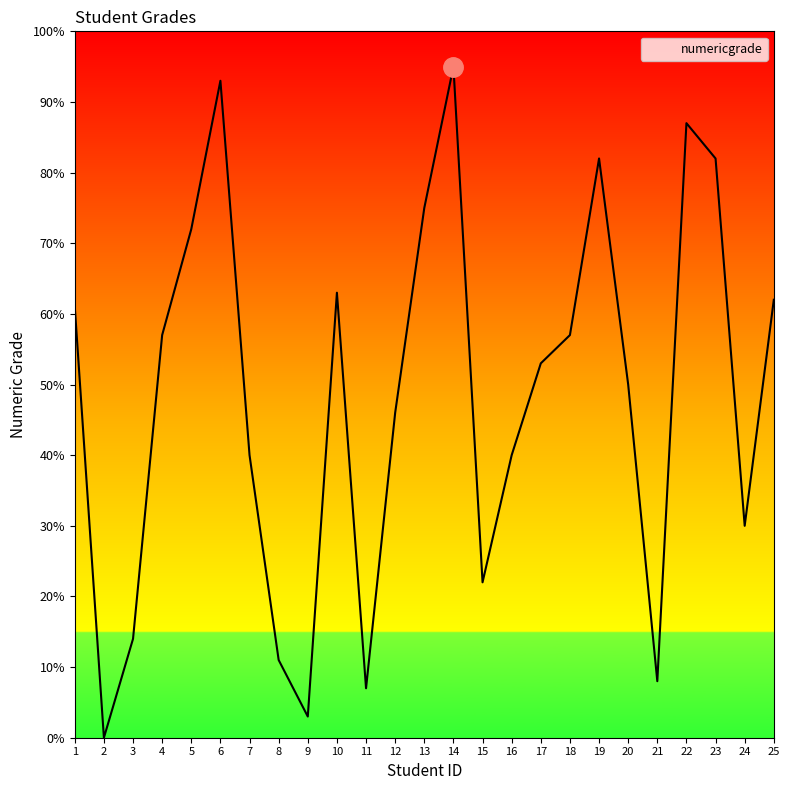

What is the maximum value shown in the chart?

95